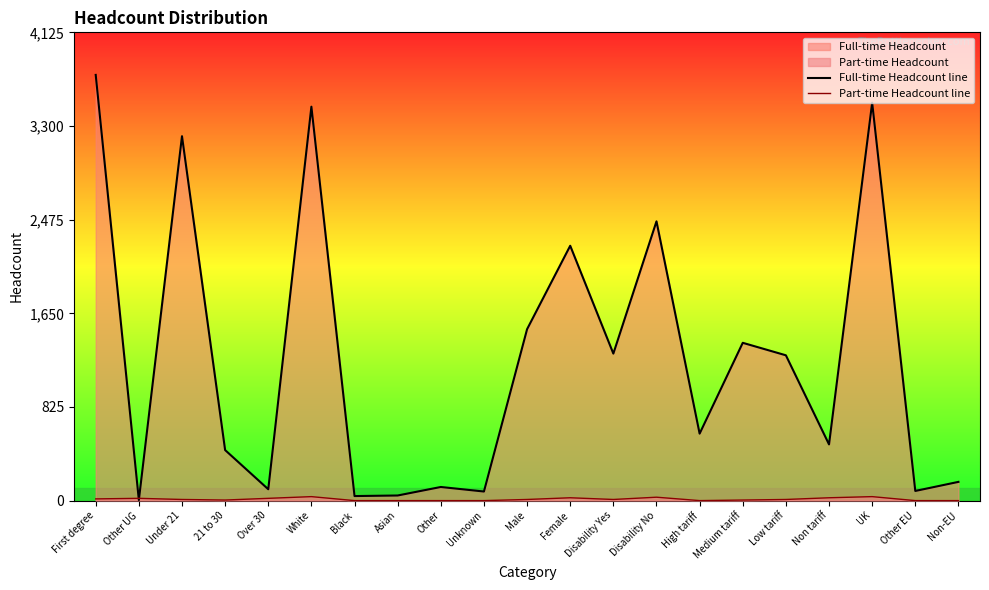

At which label does Part-time Headcount line reach its minimum?

Black